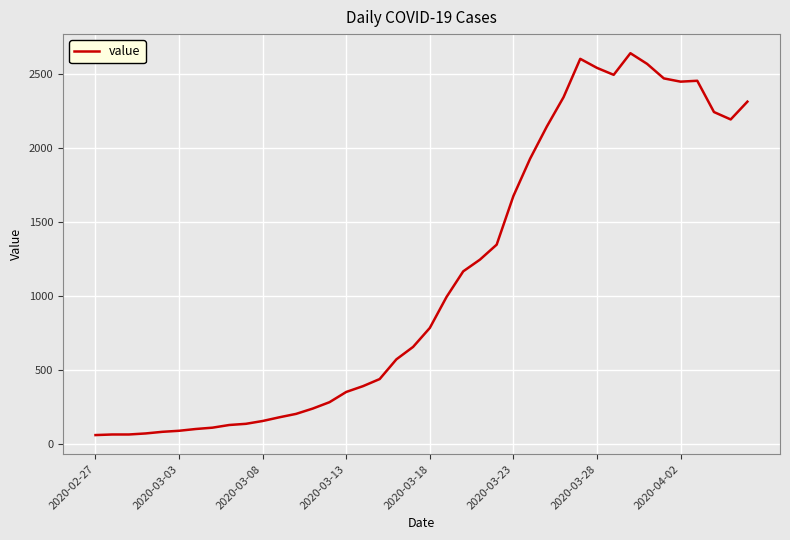

What is the maximum value shown in the chart?

2638